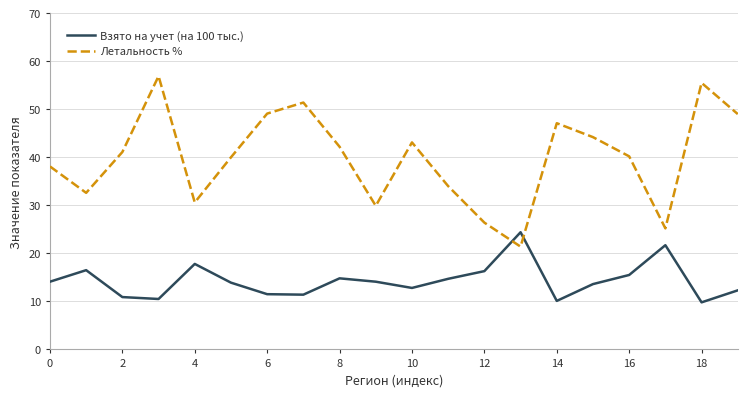

Which series ends up on top after the final intersection of Взято на учет (на 100 тыс.) and Летальность %?

Летальность %